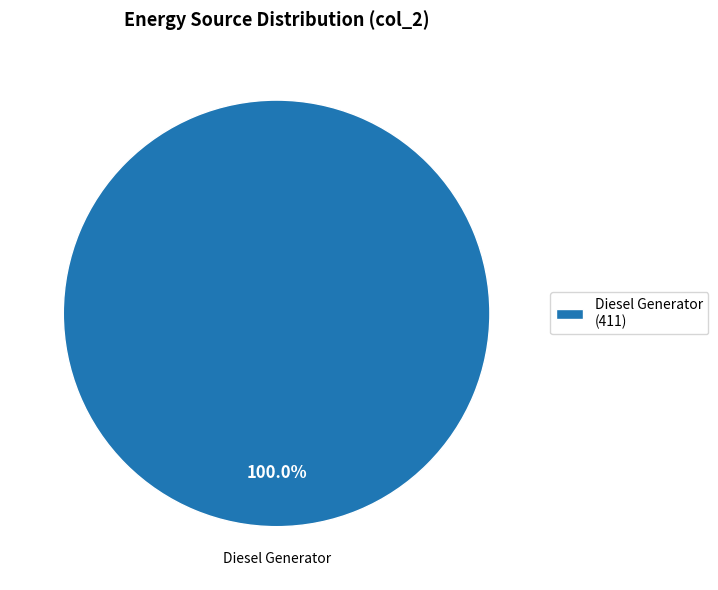

Rank the categories by value from lowest to highest.

Diesel Generator (411)